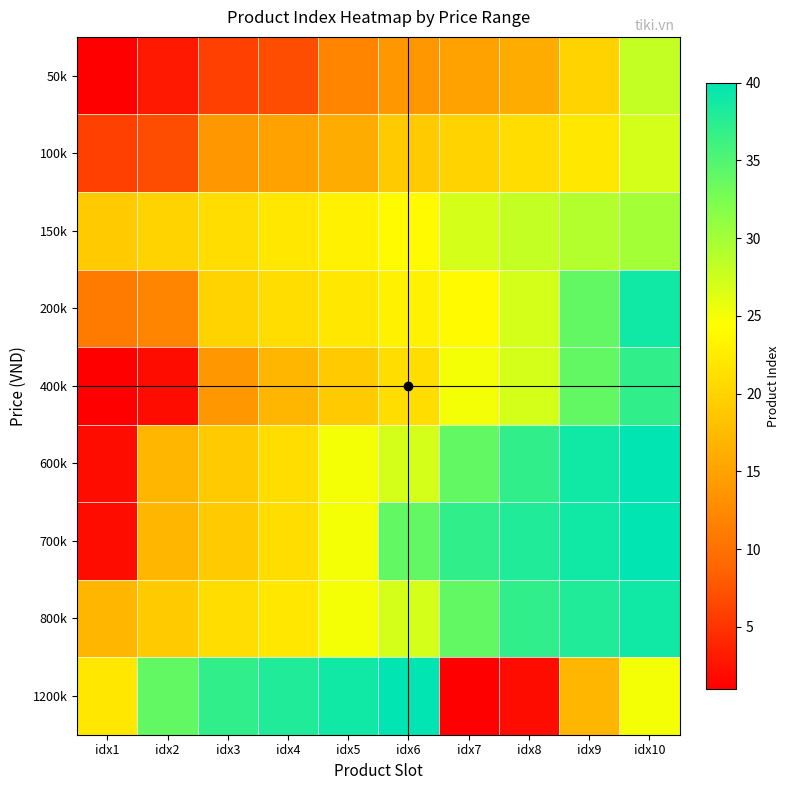

Which category has the lowest value across all series?

idx1